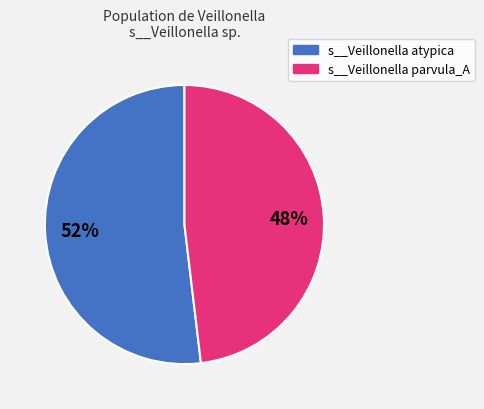

How many slices are in this pie chart?

2